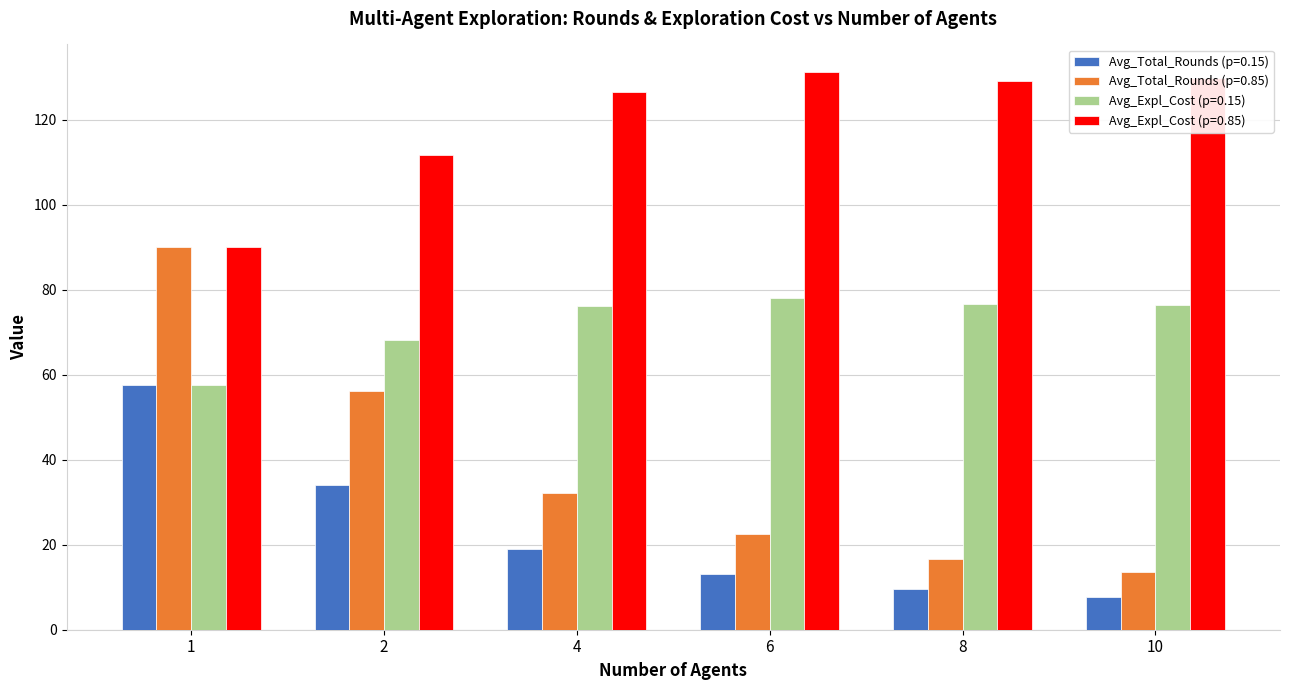

What is the value of the Avg_Expl_Cost (p=0.15) bar at the 5th from the left?

76.6